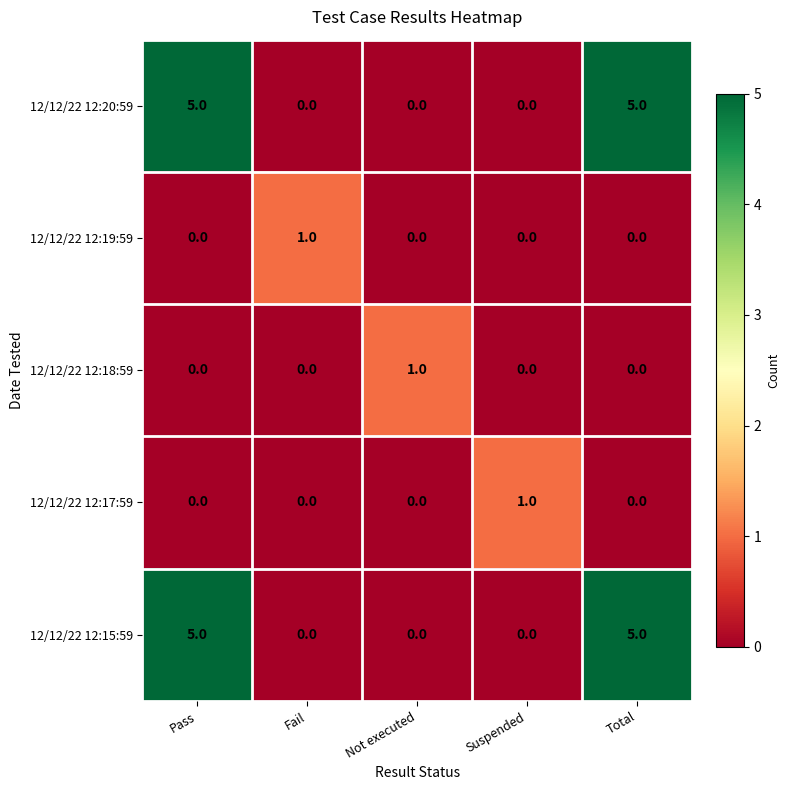

What is the spread (max minus min) of values at Pass?

5